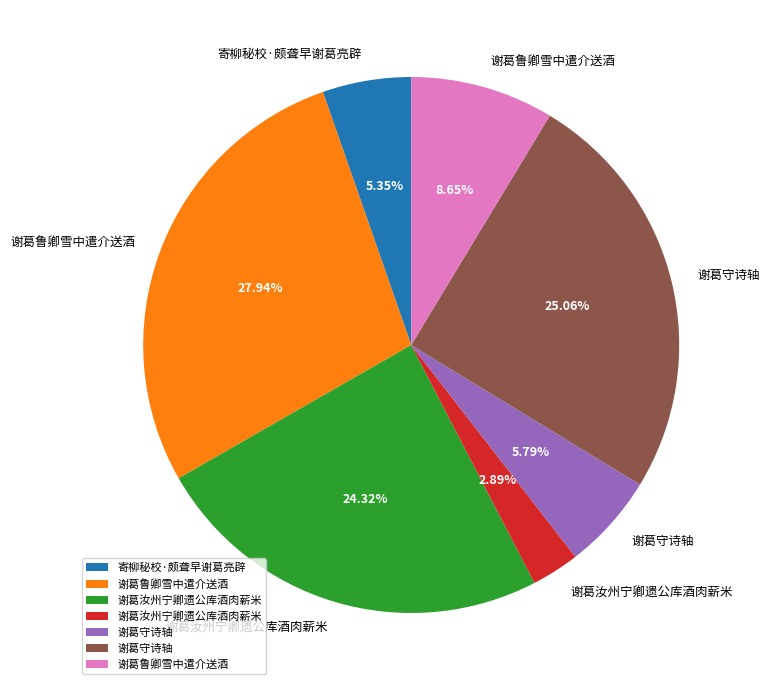

Does any single category account for the majority?

No